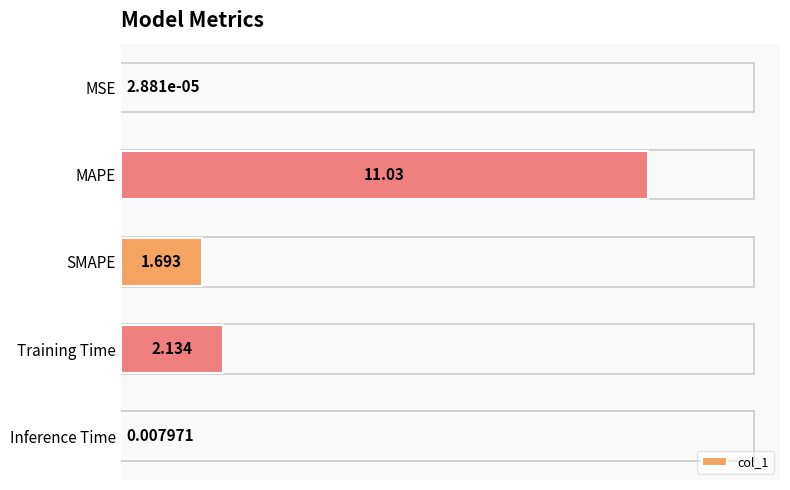

Which category has the highest value across all series?

MAPE